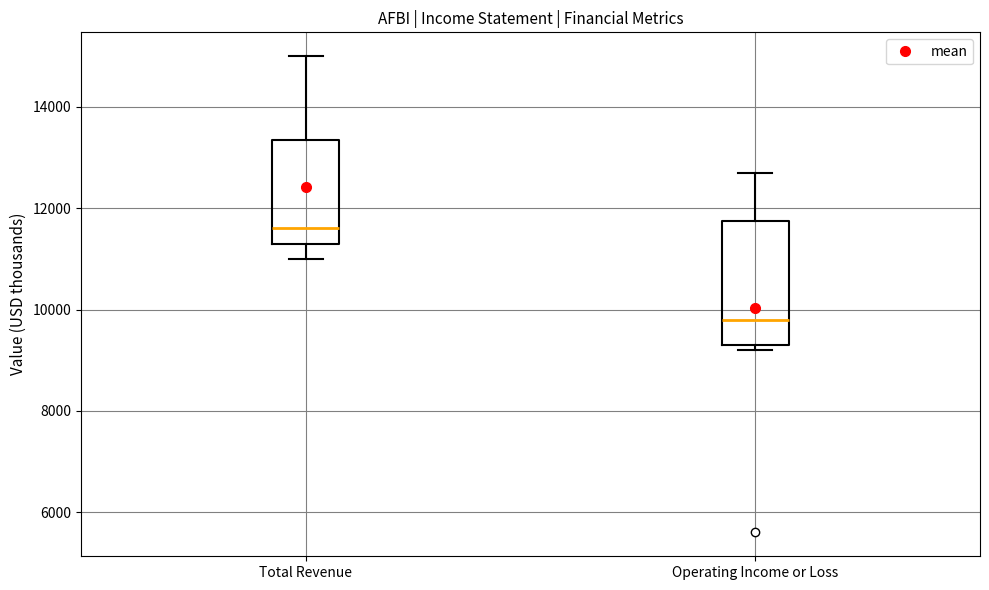

Reading left to right, transcribe this box plot: for each box, give where its median line is, the range the box spans, and where its two whiskers end, as read against the y-axis. The values are not printed on the chart, so give them approximately, as read against the axis.

Total Revenue: median 11600, box 11400 to 13400, whiskers 11000 to 15000
Operating Income or Loss: median 9800, box 9400 to 11800, whiskers 9200 to 12800